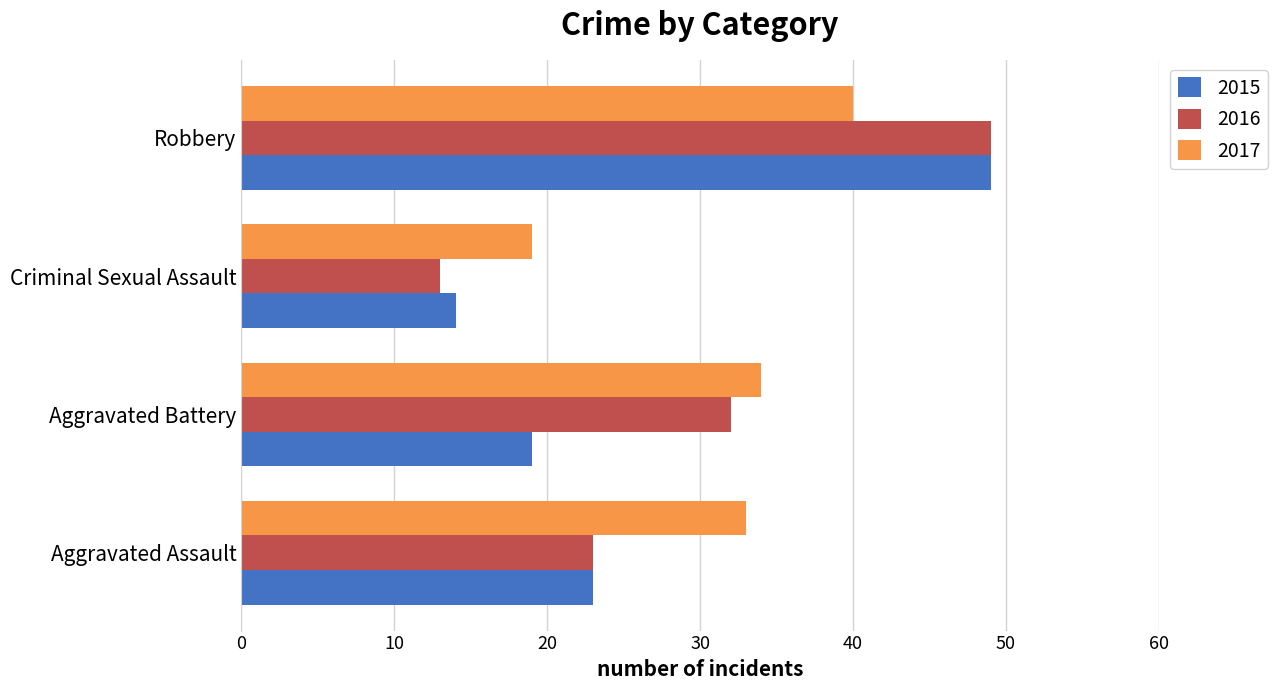

What value does the 2016 series have at Criminal Sexual Assault?

13